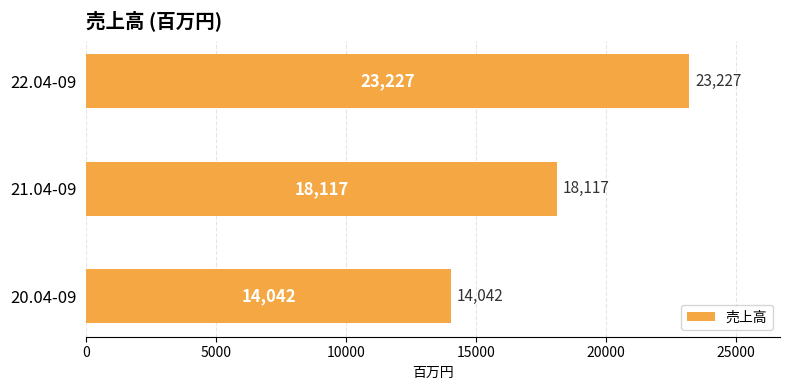

Reading bottom to top, transcribe all the data shown in this chart.

14042	18117	23227